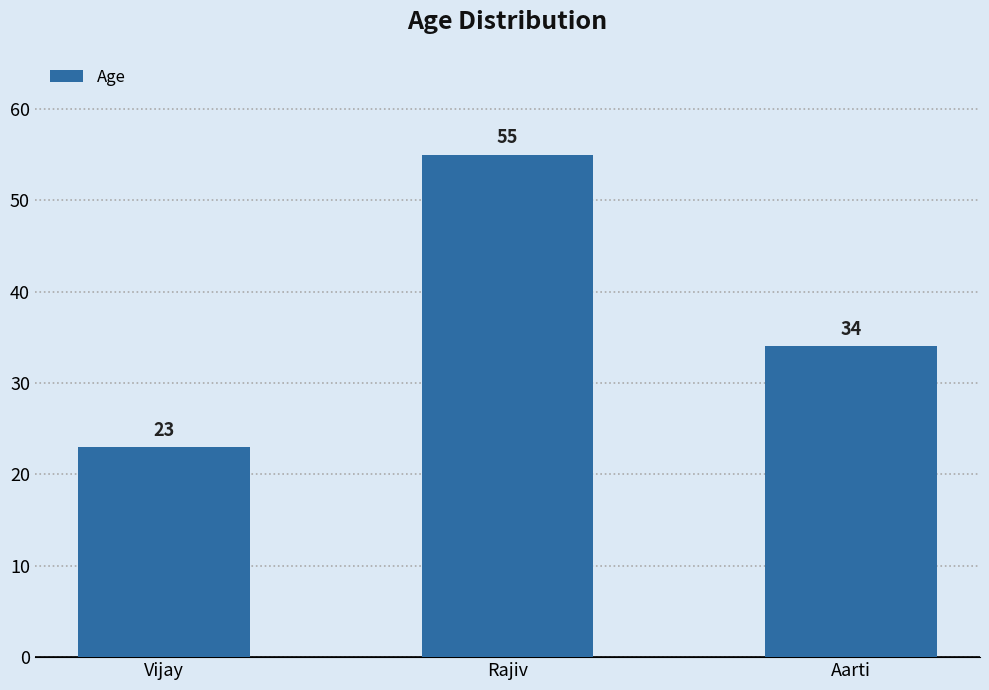

List the labels in order of value, largest first.

Rajiv, Aarti, Vijay